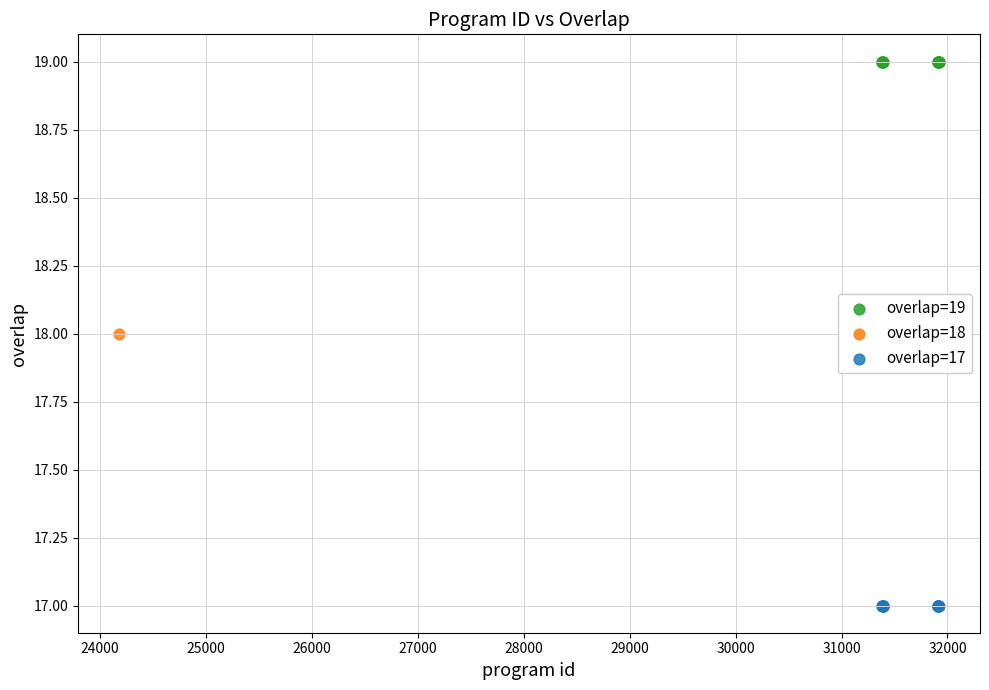

What are all the series names shown in the legend?

overlap=19, overlap=18, overlap=17